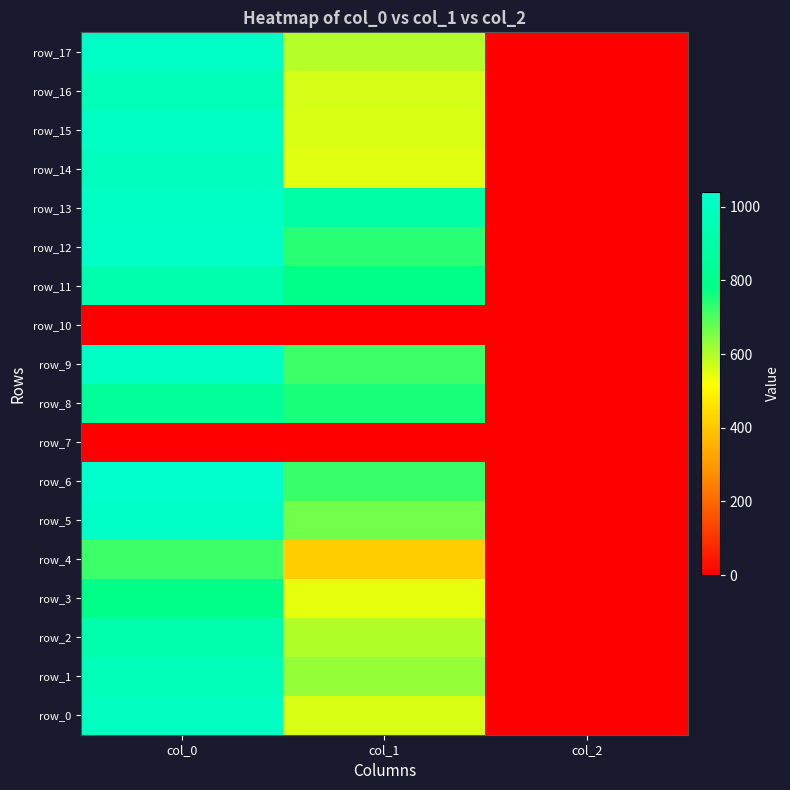

Count the number of categories in the chart.

3